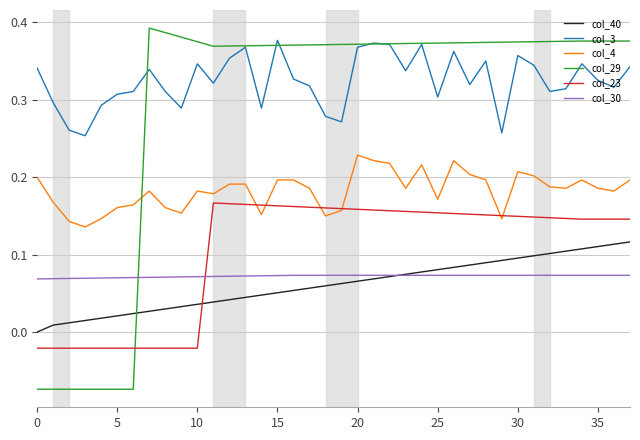

Which series has the largest range (max minus min)?

col_29